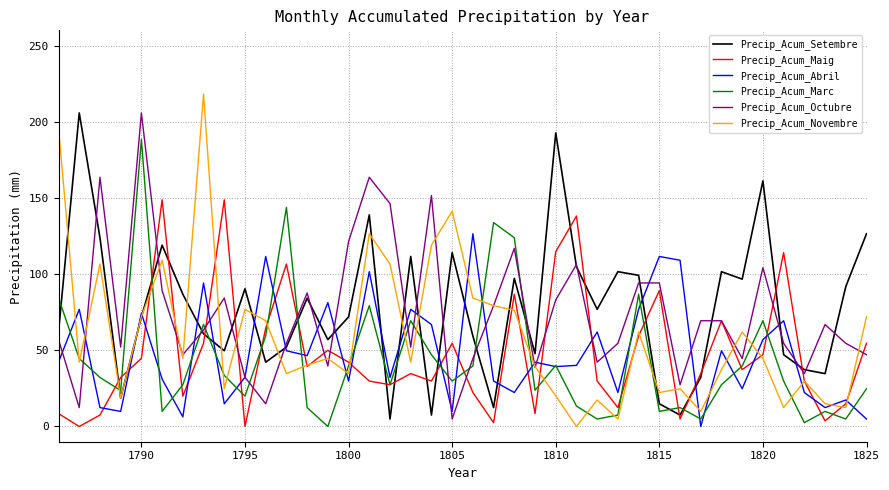

What is the greatest value displayed?

218.1